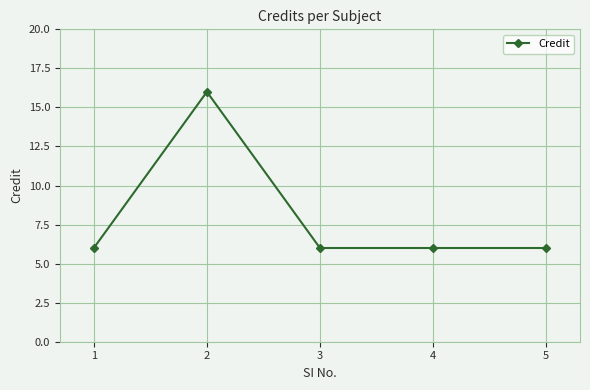

Read the value at 3, to the nearest 10.

10